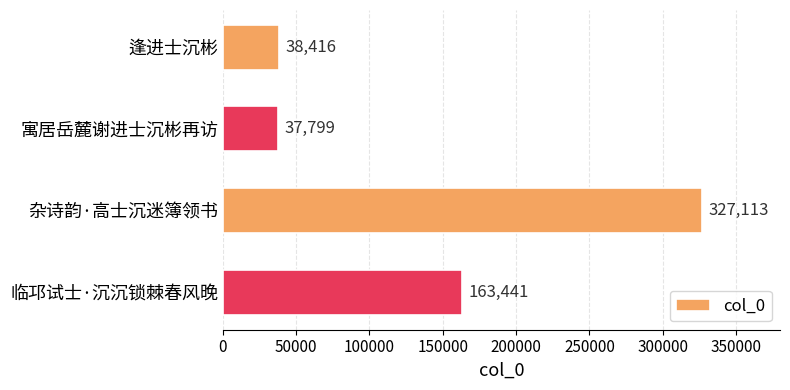

What is the difference between the maximum and minimum values?

289314